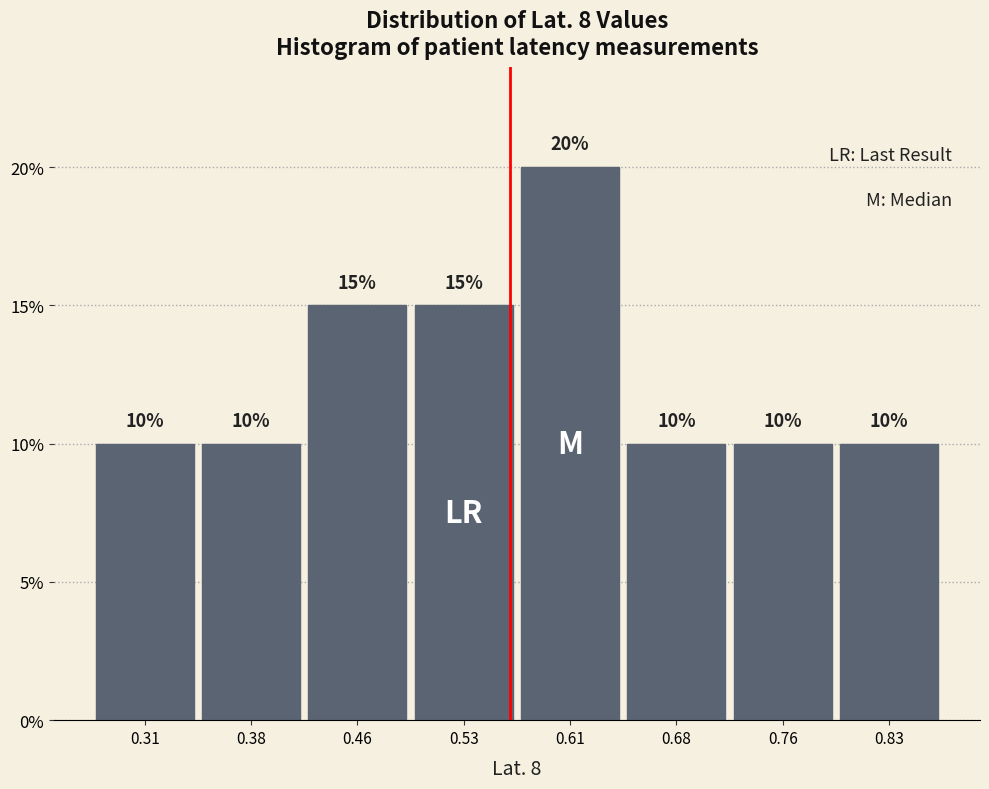

Reading left to right, list every bar in this chart as the range it spans on the x-axis followed by its height. The bar edges are not printed on the chart, so give them approximately, as read against the axis.

0.270 to 0.345: 10
0.345 to 0.420: 10
0.420 to 0.495: 15
0.495 to 0.570: 15
0.570 to 0.645: 20
0.645 to 0.720: 10
0.720 to 0.795: 10
0.795 to 0.870: 10